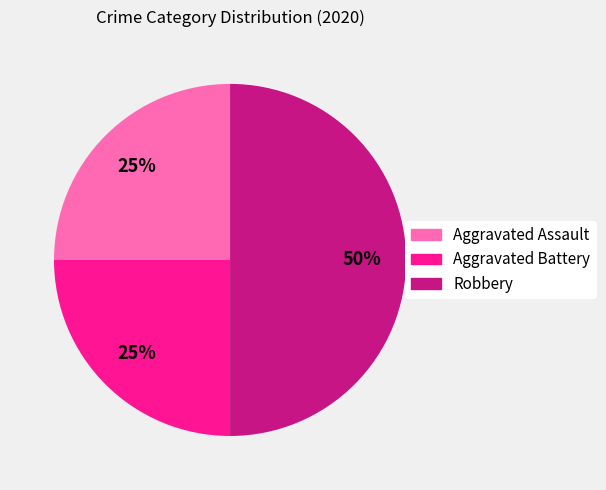

How many slices are in this pie chart?

3